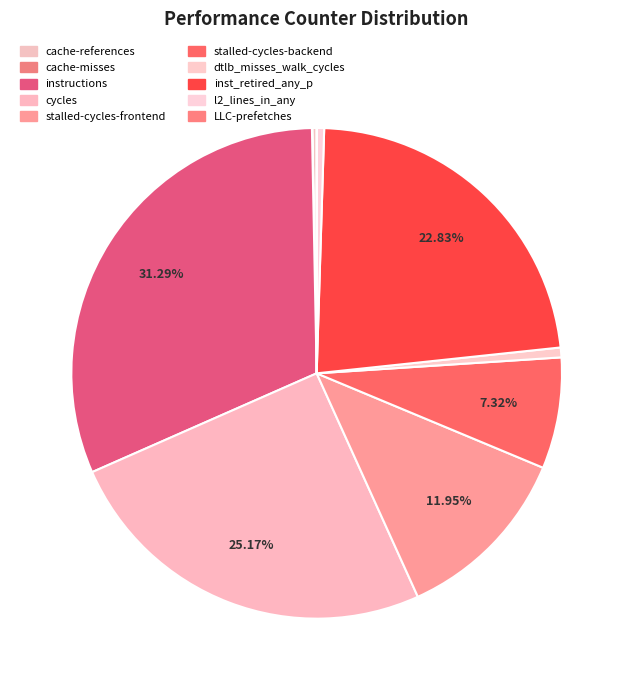

Rank the categories by value from highest to lowest.

instructions, cycles, inst_retired_any_p, stalled-cycles-frontend, stalled-cycles-backend, dtlb_misses_walk_cycles, l2_lines_in_any, cache-references, cache-misses, LLC-prefetches